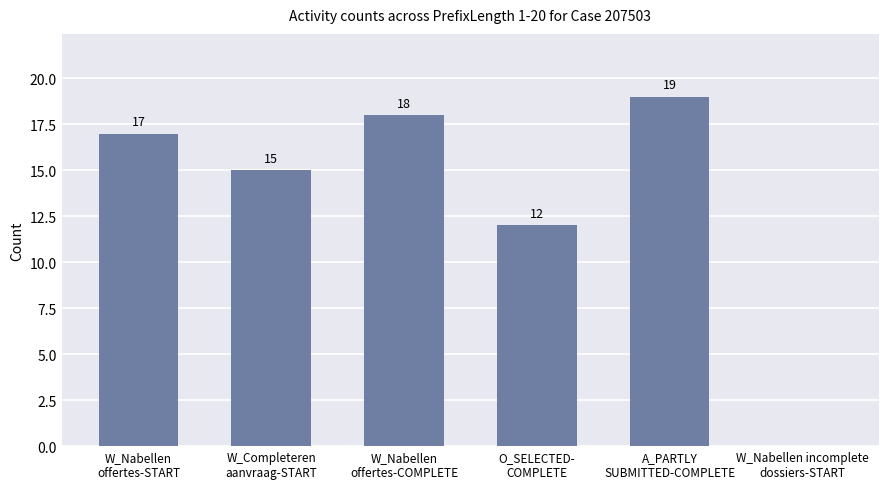

Count the number of categories in the chart.

6